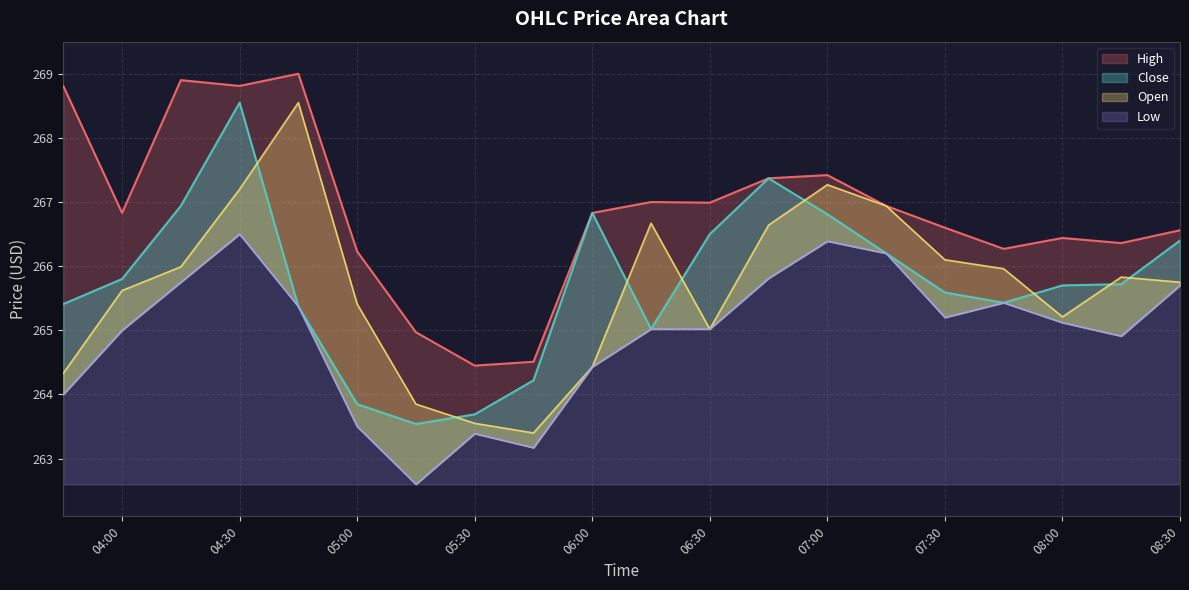

What is the total value across all series at 2025-08-21 06:45?

1067.2